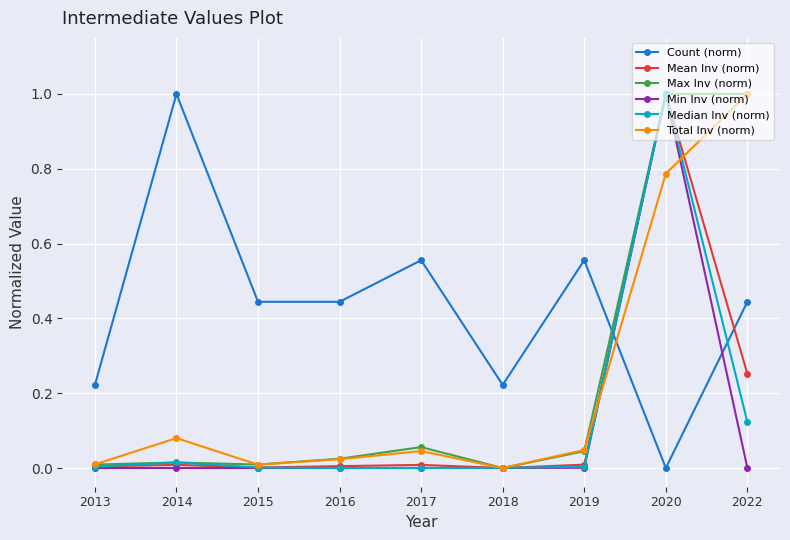

At how many categories does at least one series exceed 0?

9